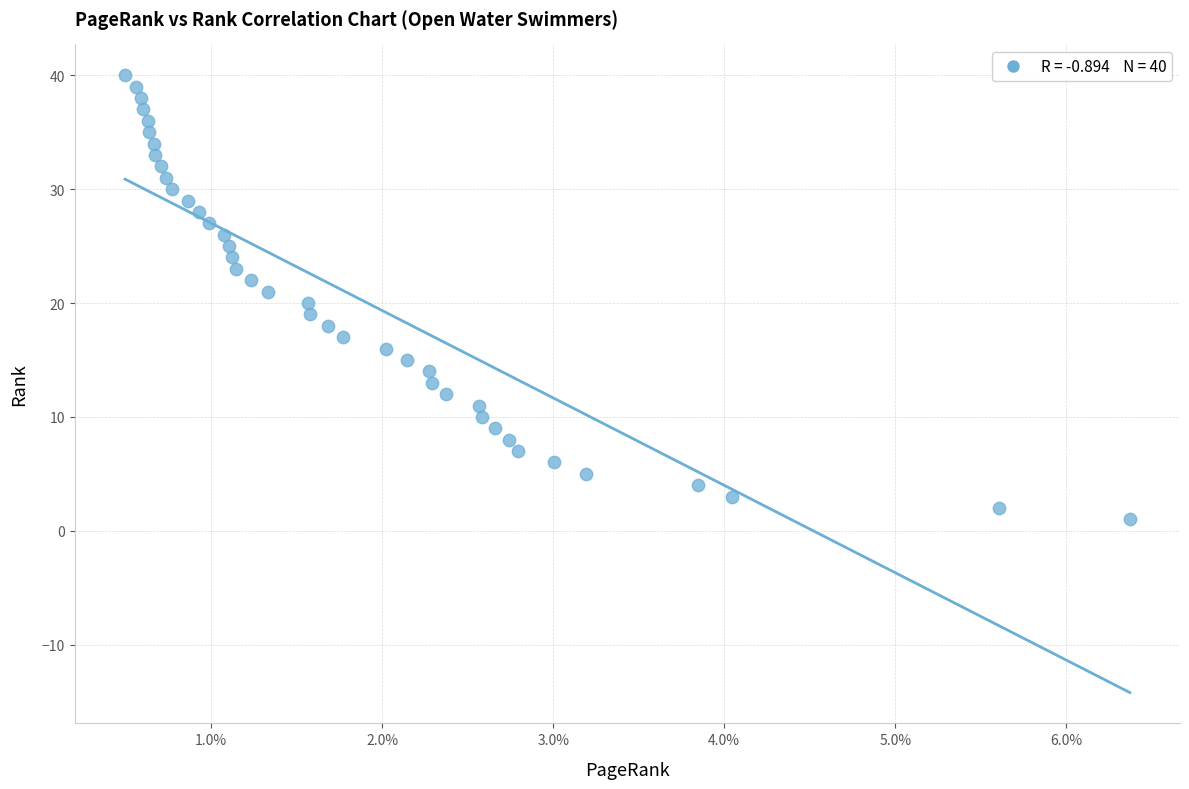

What is the range of Y values (max minus min)?

39